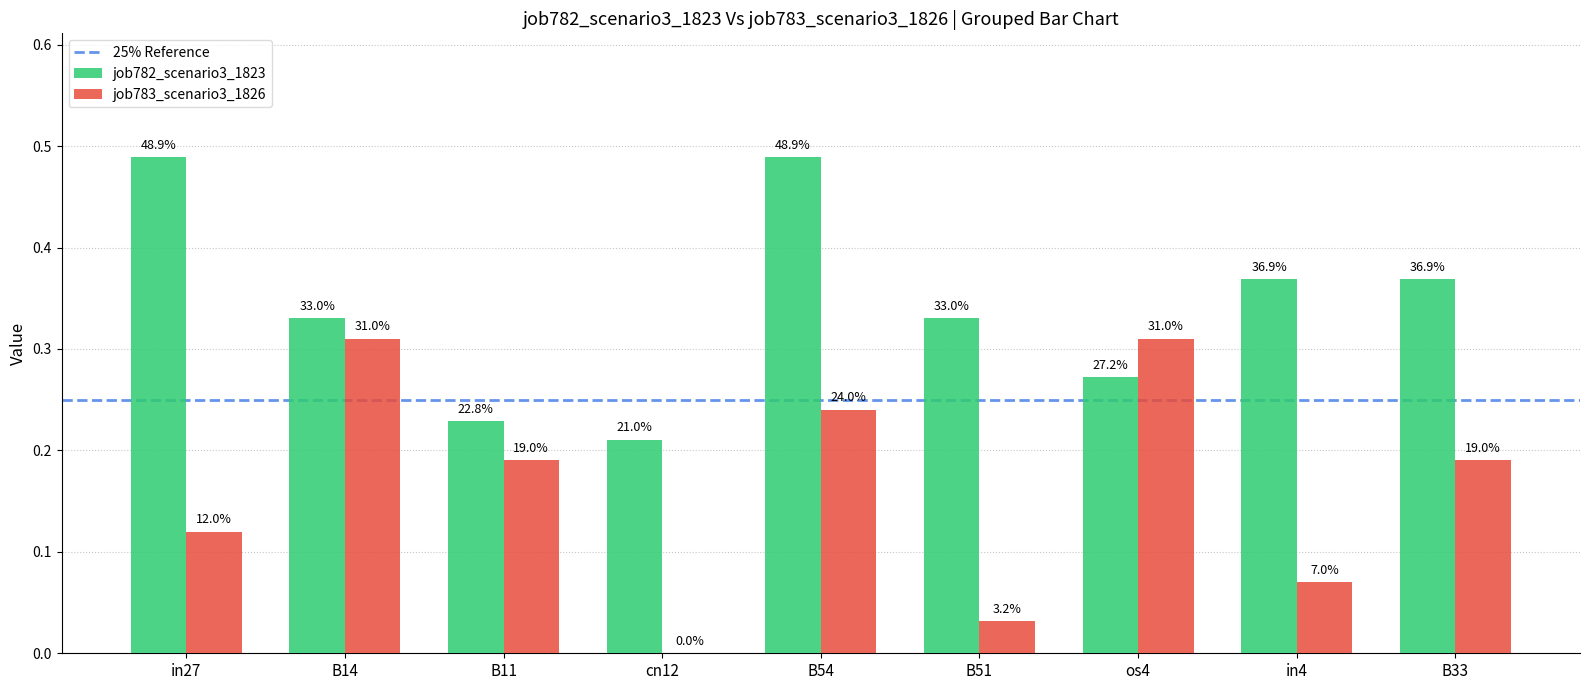

What is the average value of the job782_scenario3_1823 series?

0.3